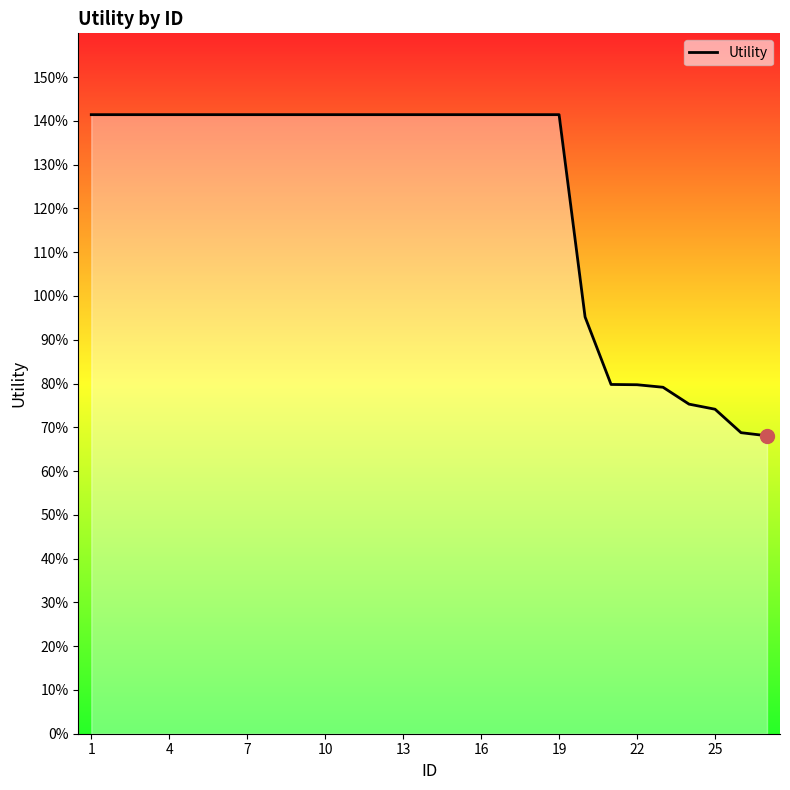

Does the chart have visible grid lines?

No